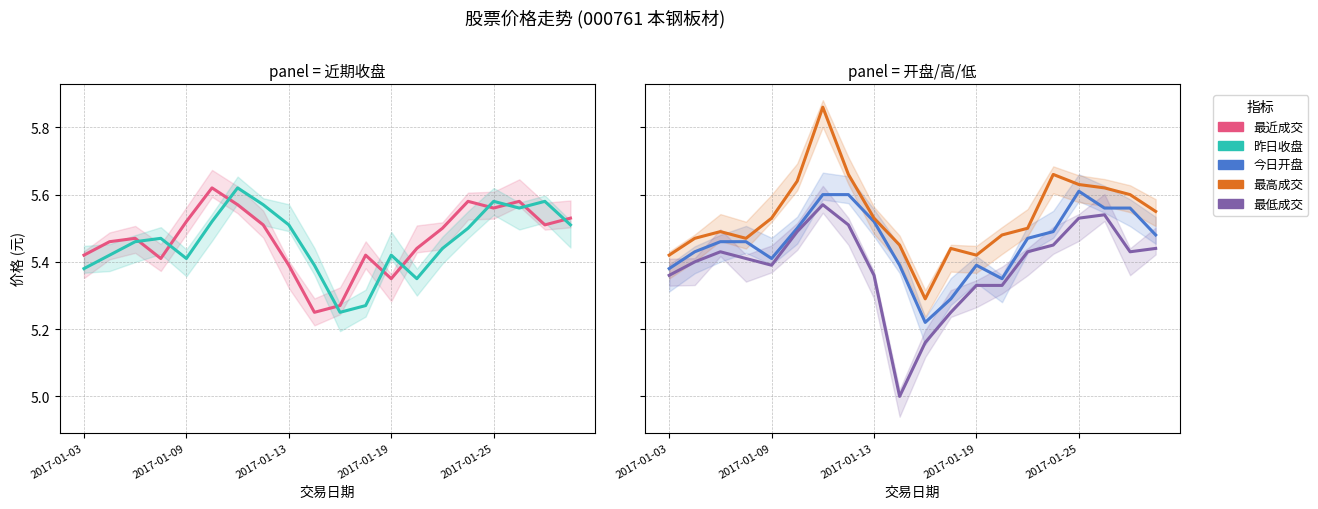

True or false: 最低成交 and 昨日收盘 intersect in this chart.

False